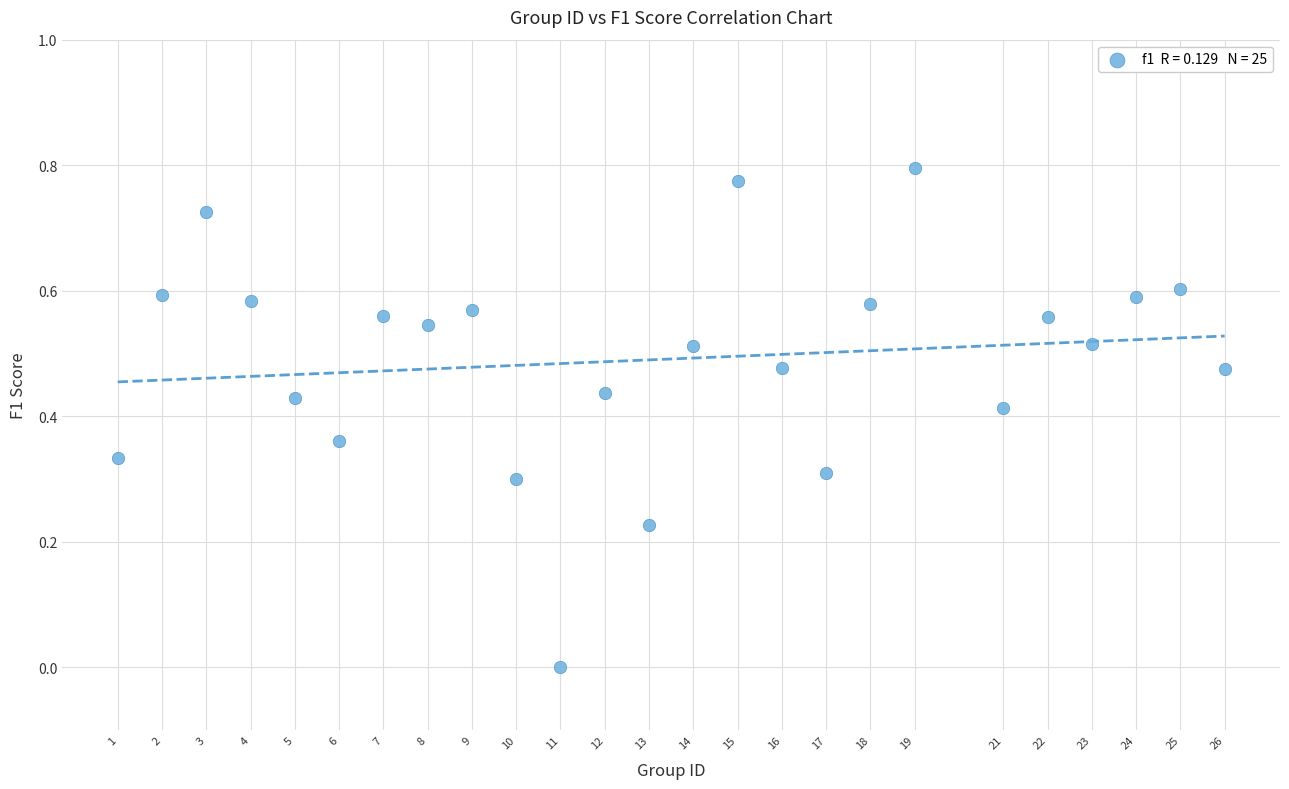

What is the range of X values (max minus min)?

25.0